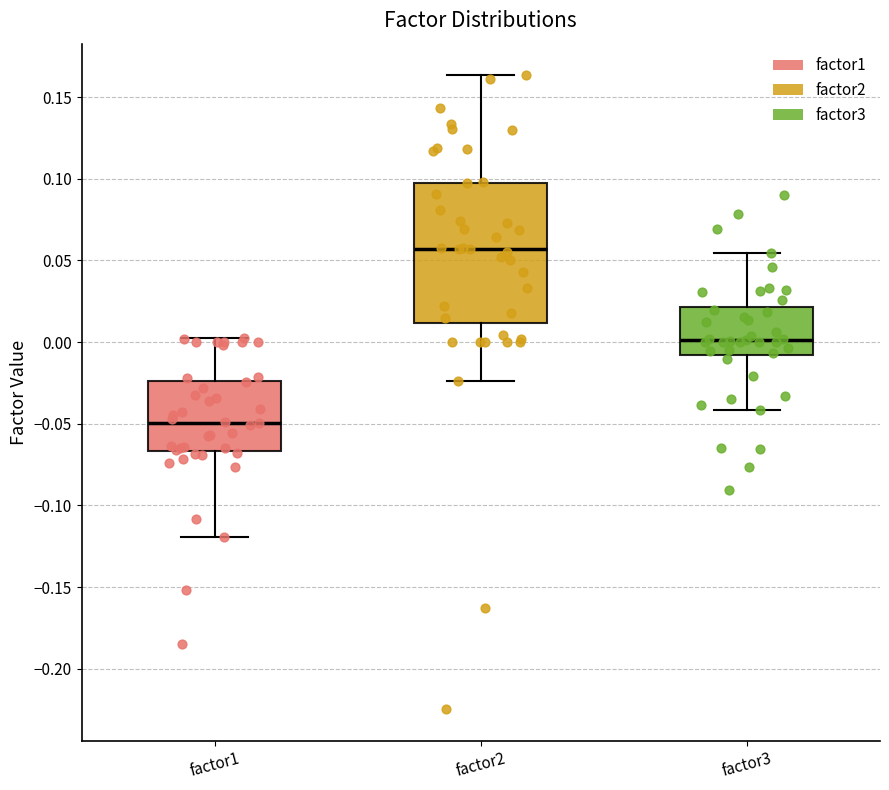

Which box is the tallest, from its lower edge to its upper edge?

factor2